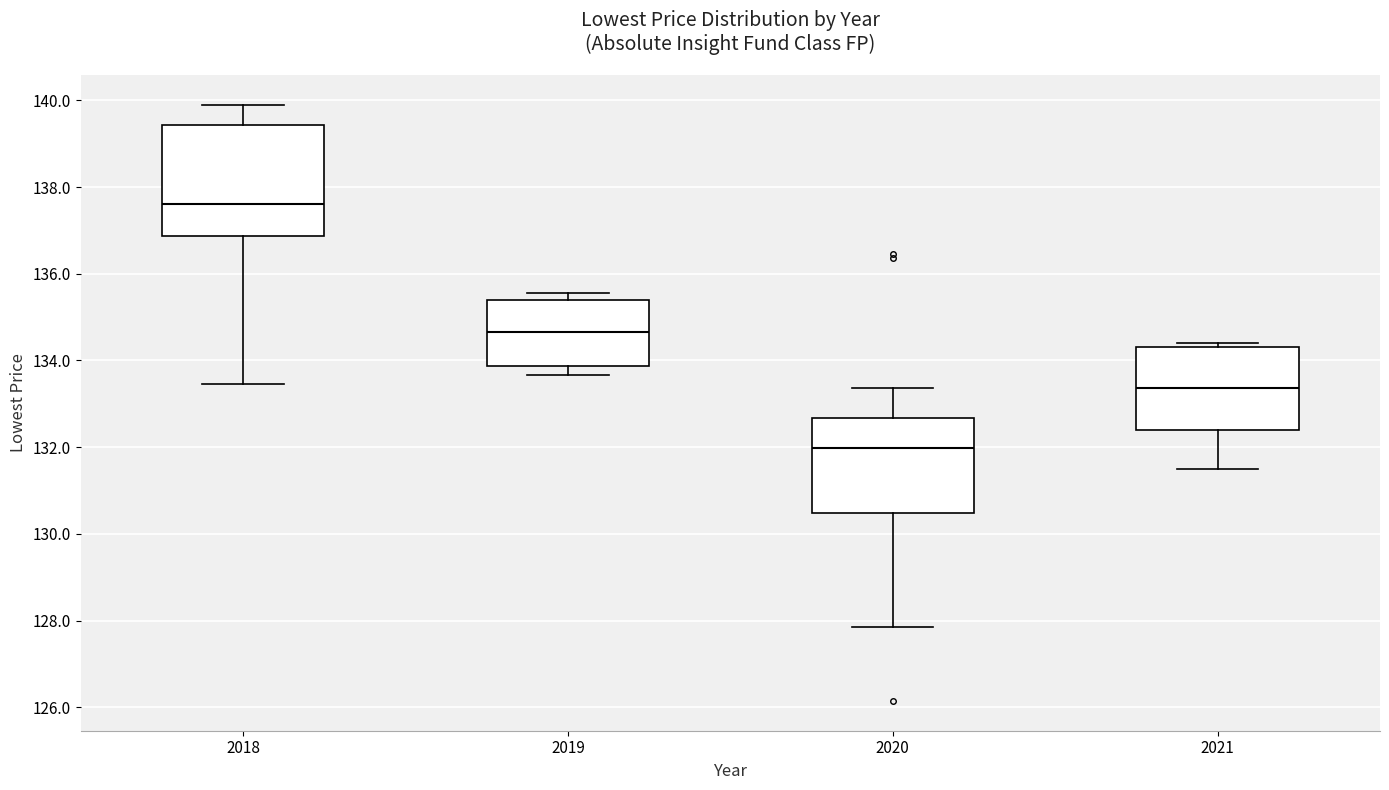

Reading left to right, read every box against the y-axis: the position of its median line, the range the box covers, and the ends of its whiskers. The values are not printed on the chart, so give them approximately, as read against the axis.

2018: median 137.6, box 136.8 to 139.4, whiskers 133.4 to 139.8
2019: median 134.6, box 133.8 to 135.4, whiskers 133.6 to 135.6
2020: median 132.0, box 130.4 to 132.6, whiskers 127.8 to 133.4
2021: median 133.4, box 132.4 to 134.4, whiskers 131.6 to 134.4 (just above the box's upper edge)